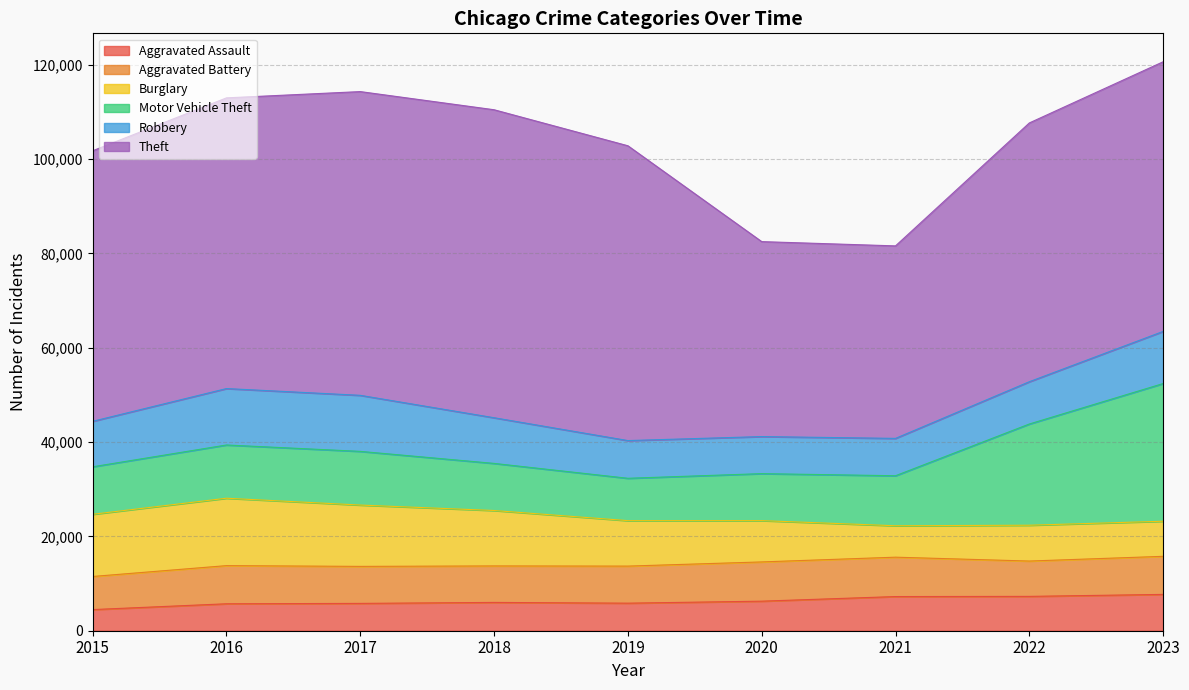

What is the total value across all series at 2022?

107639